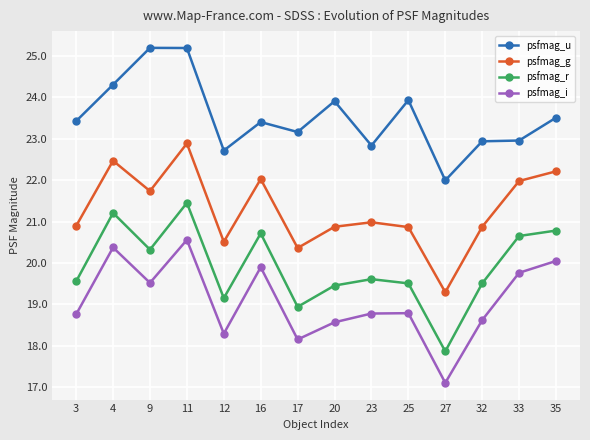

Does the chart display data point markers on the line(s)?

Yes